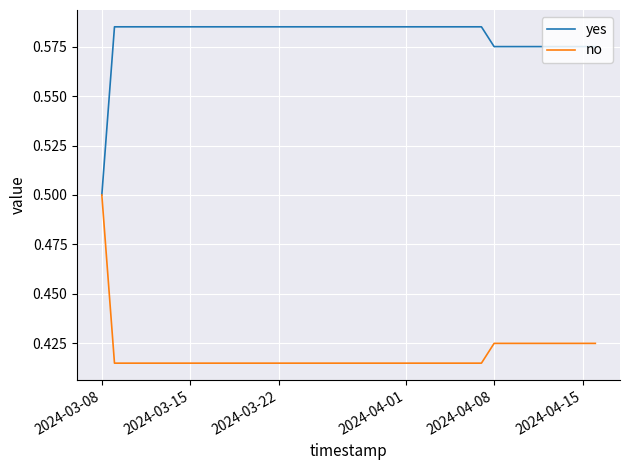

Rank the series by their maximum value, from lowest to highest.

no, yes